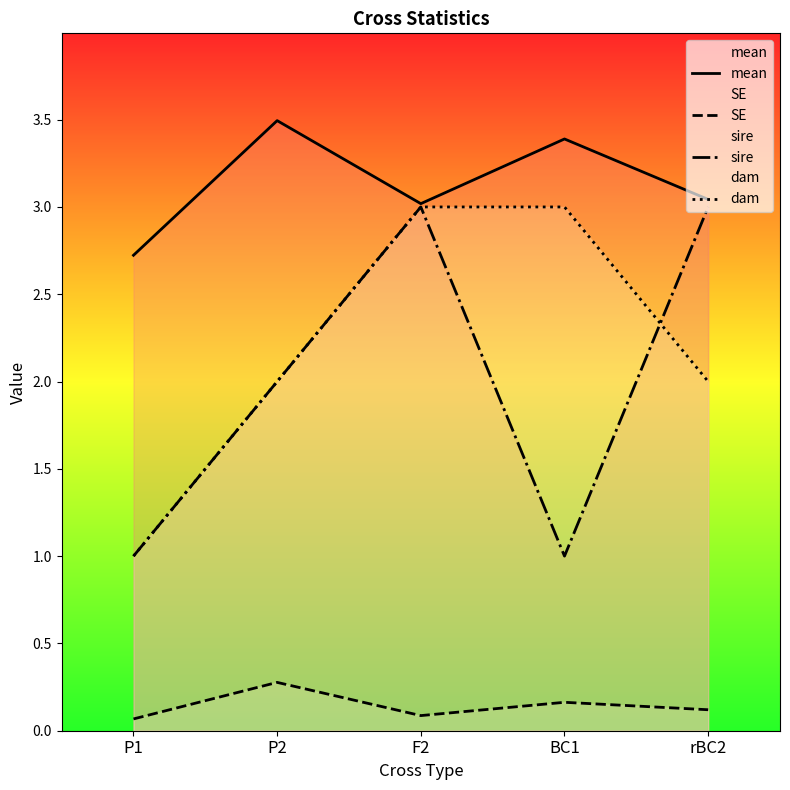

What is the label of the 1st point from the left?

P1